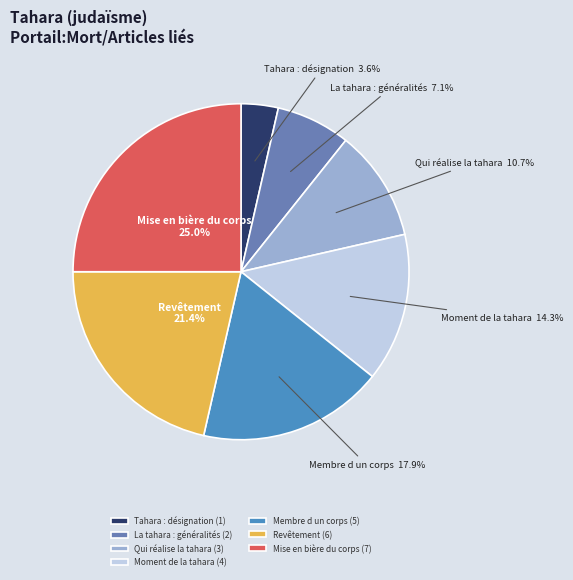

How many segments does this pie chart have?

7